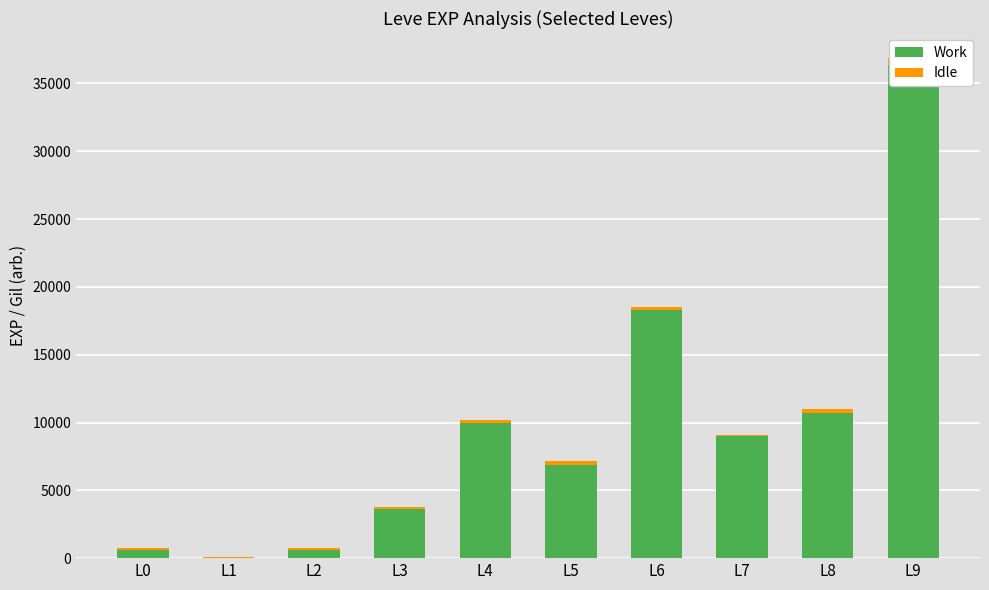

Reading left to right, what are all the values shown in this chart?

Work: 630	1	630	3600	9990	6880	18290	8990	10710	36390
Idle: 113	116	113	139	168	288	192	105	292	485